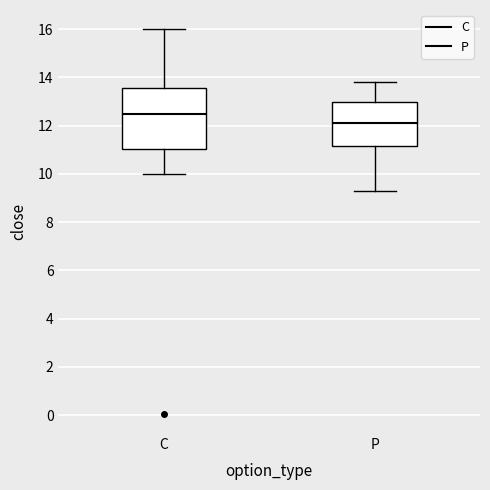

Comparing the boxes themselves (not the whiskers), which one is the tallest?

C